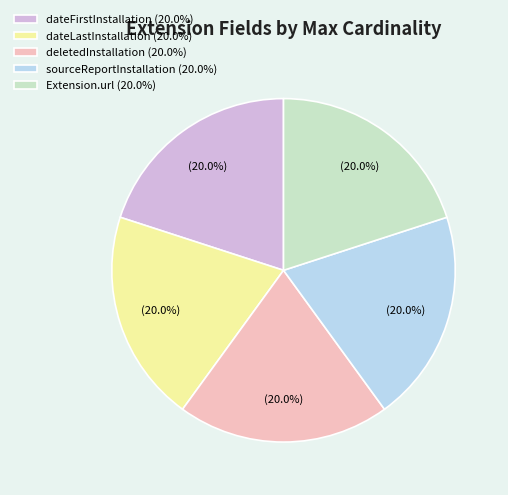

What is the ratio of the value at dateLastInstallation (20.0%) to the value at deletedInstallation (20.0%)?

1.0